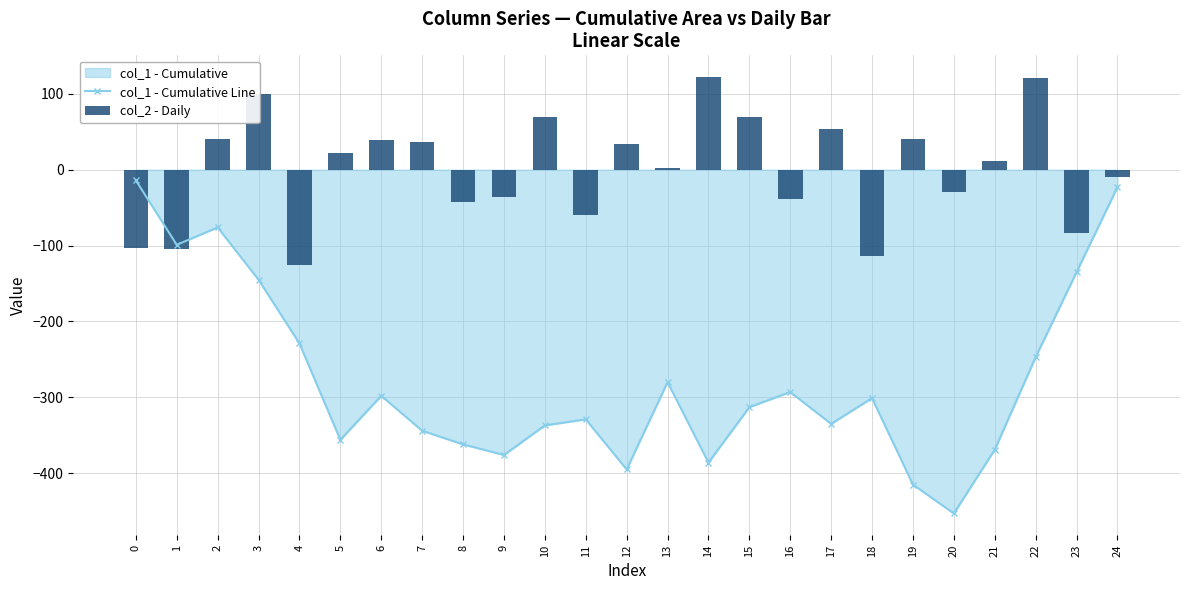

What is the lowest value of the col_1 - Cumulative Line series?

-453